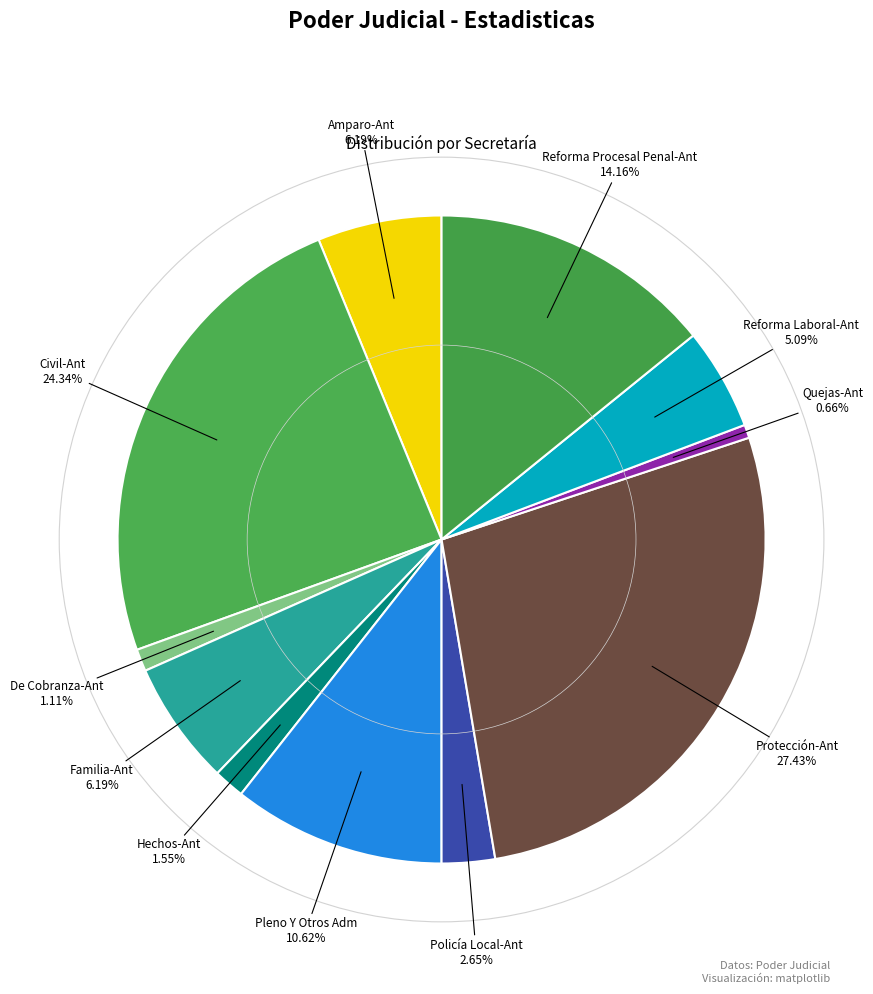

Count the number of slices in the pie.

11